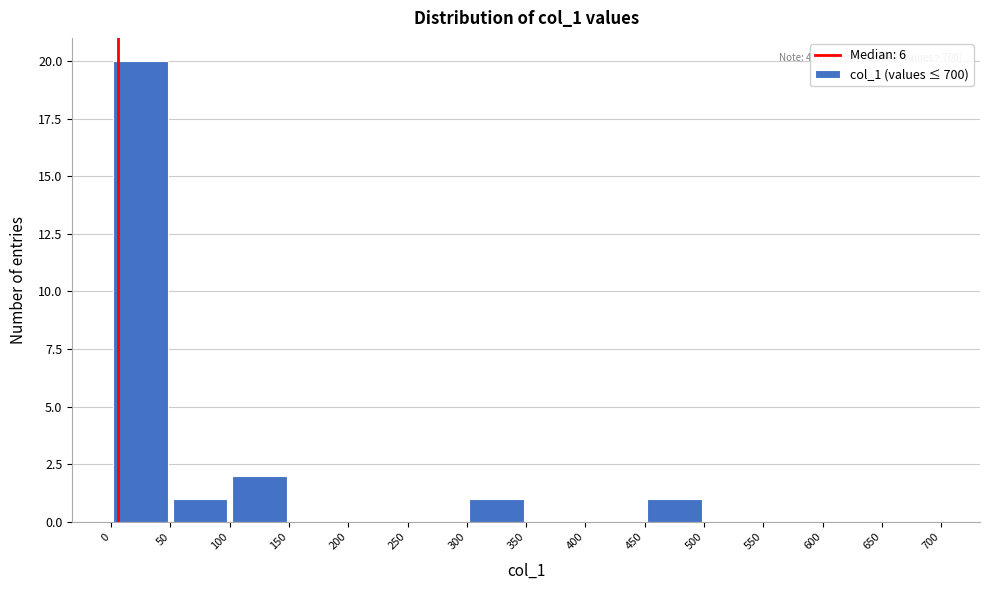

Which range on the x-axis has the tallest bar?

0 to 50